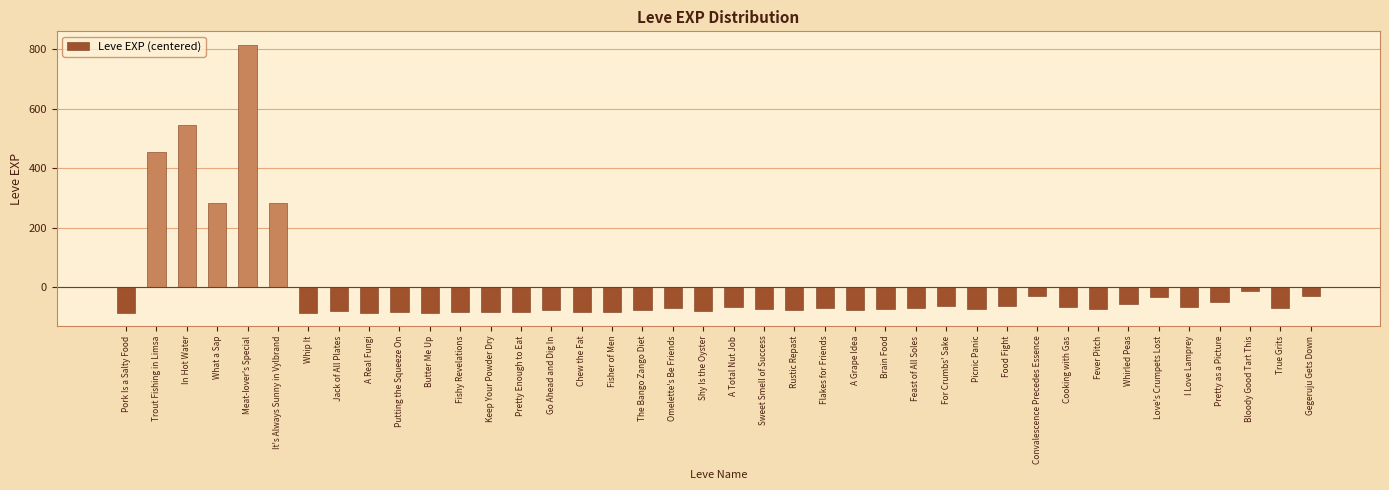

Which has a higher value, Feast of All Soles or Gegeruju Gets Down?

Gegeruju Gets Down